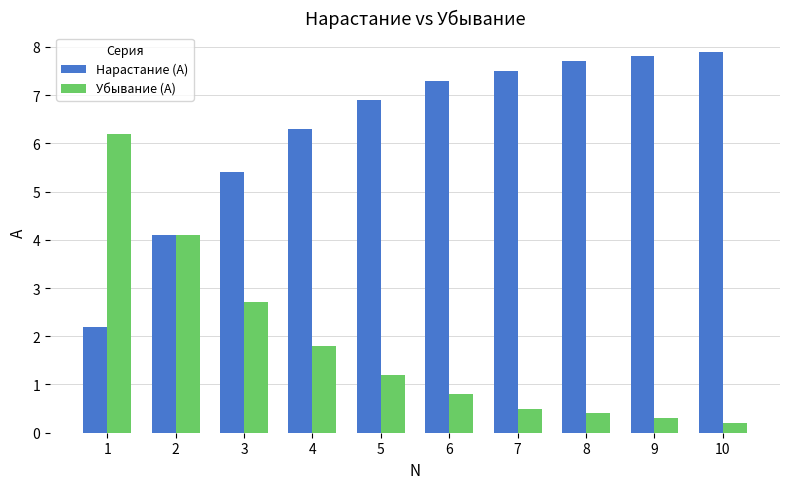

What is the difference between the second highest and minimum values in the Убывание (A) series?

3.9